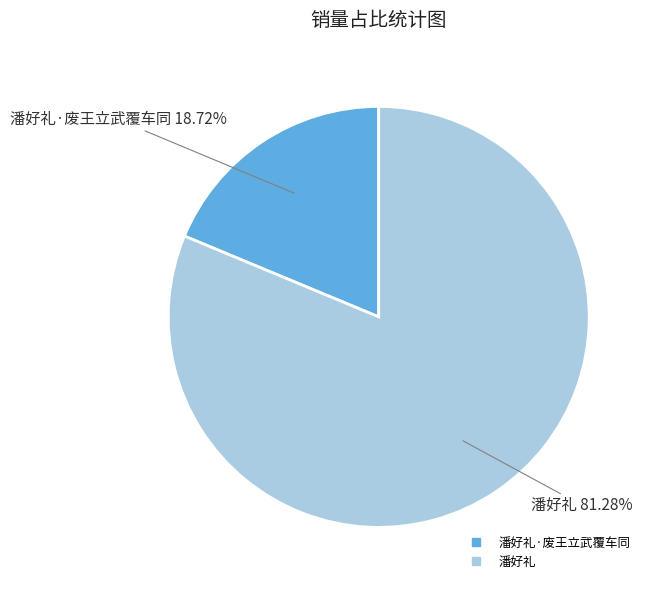

Does any single category account for the majority?

Yes